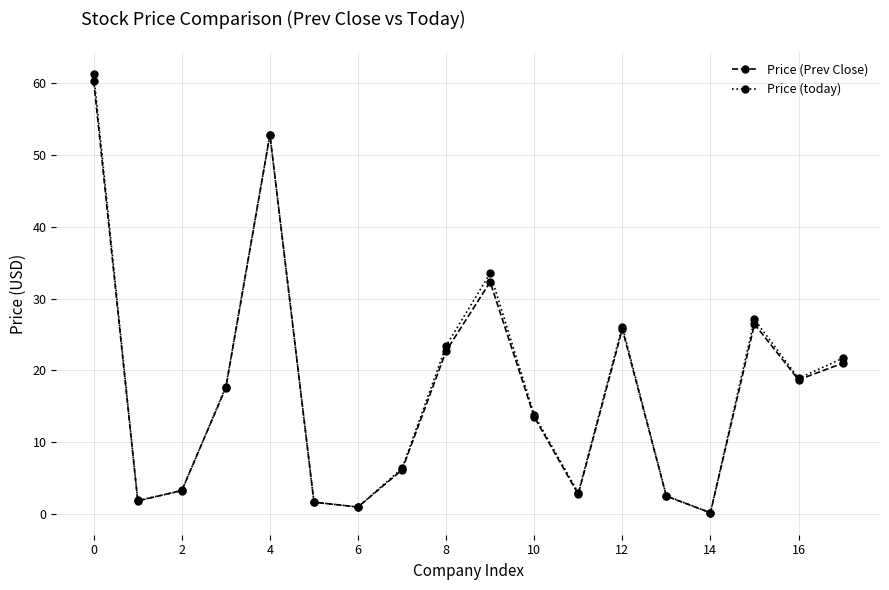

What is the greatest value displayed?

61.2